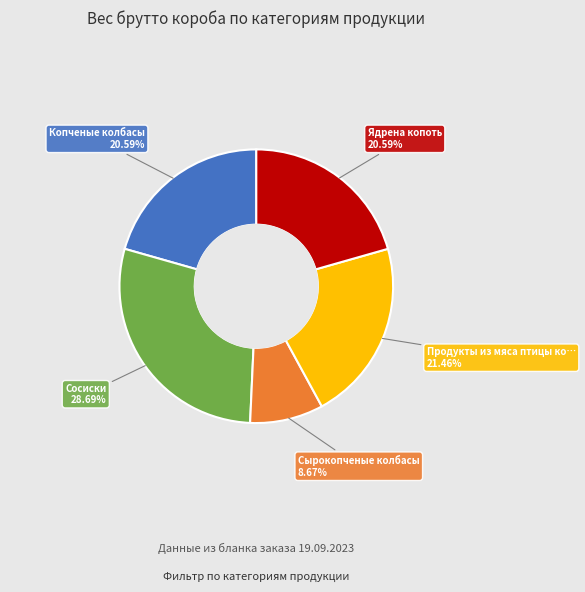

Does any single category account for the majority?

No